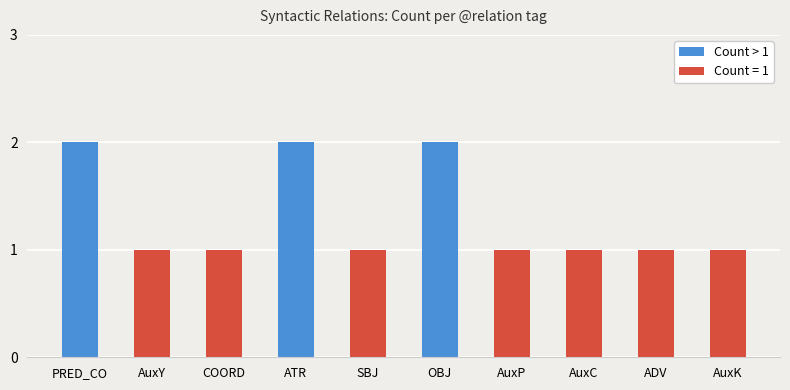

At which category does the chart reach its minimum across all series?

AuxY